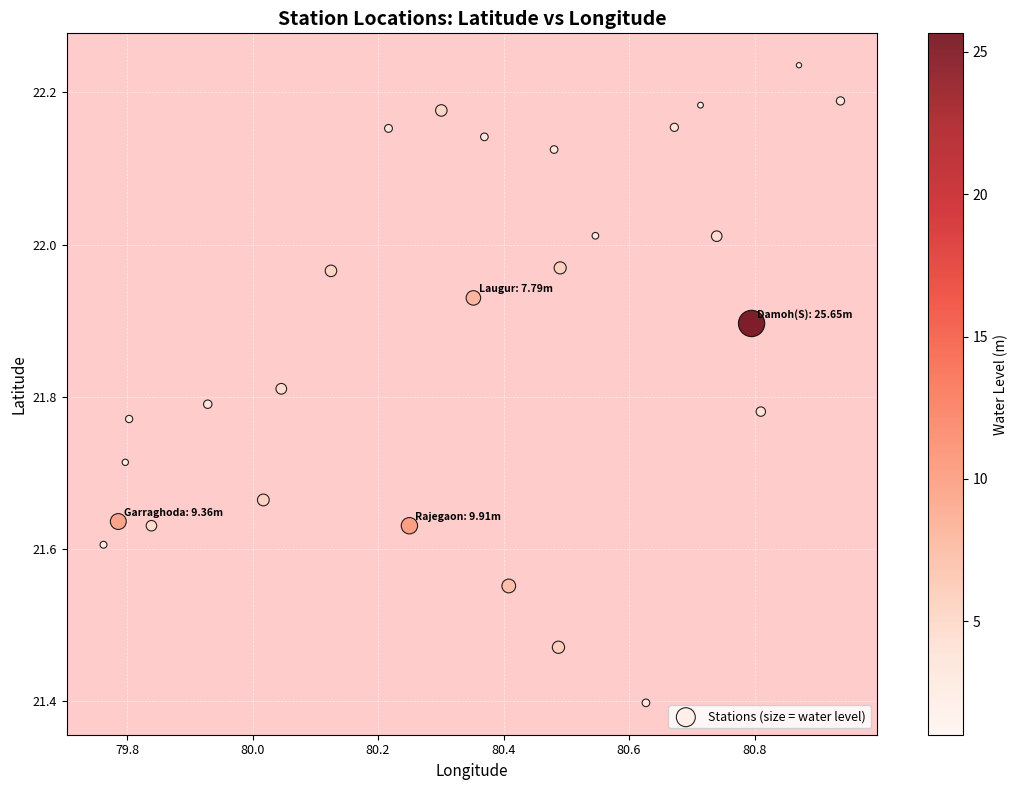

What Y value in the scatter plot is closest to 21?

21.4